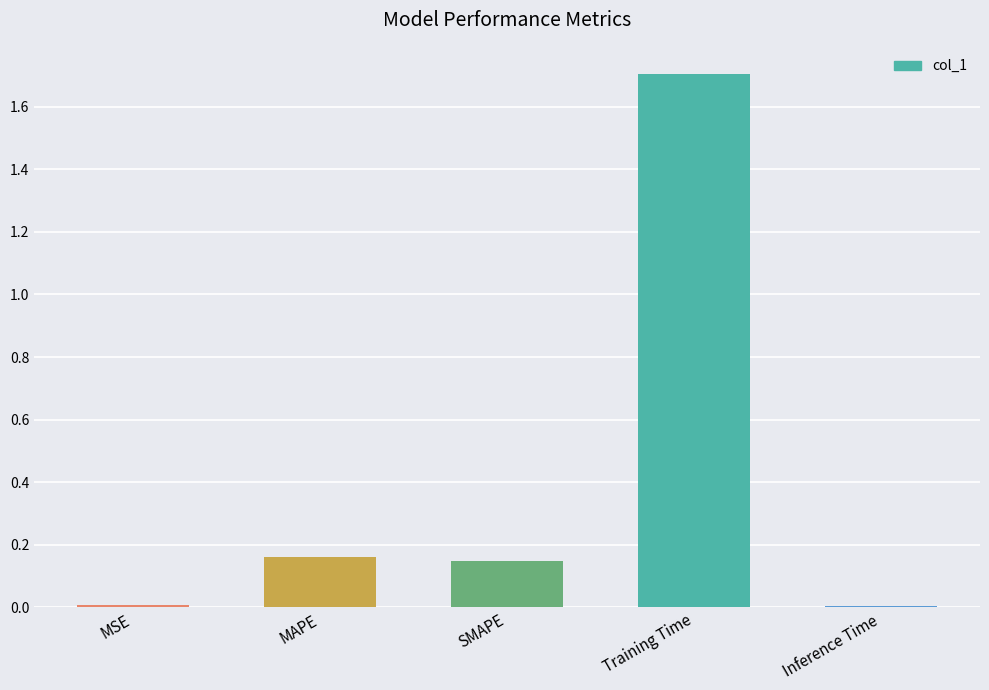

The chart shows a value of 0.0 at Inference Time. True or false?

True